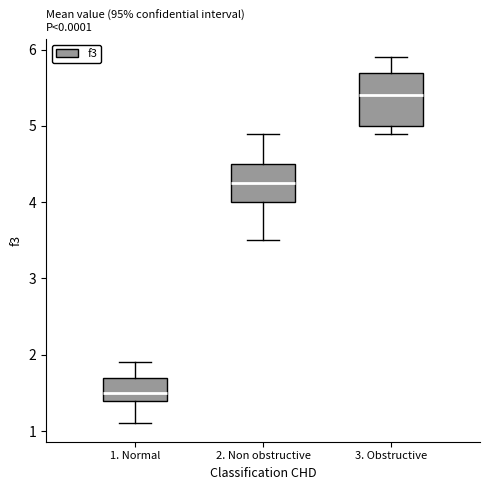

Which box has the highest median line?

3. Obstructive